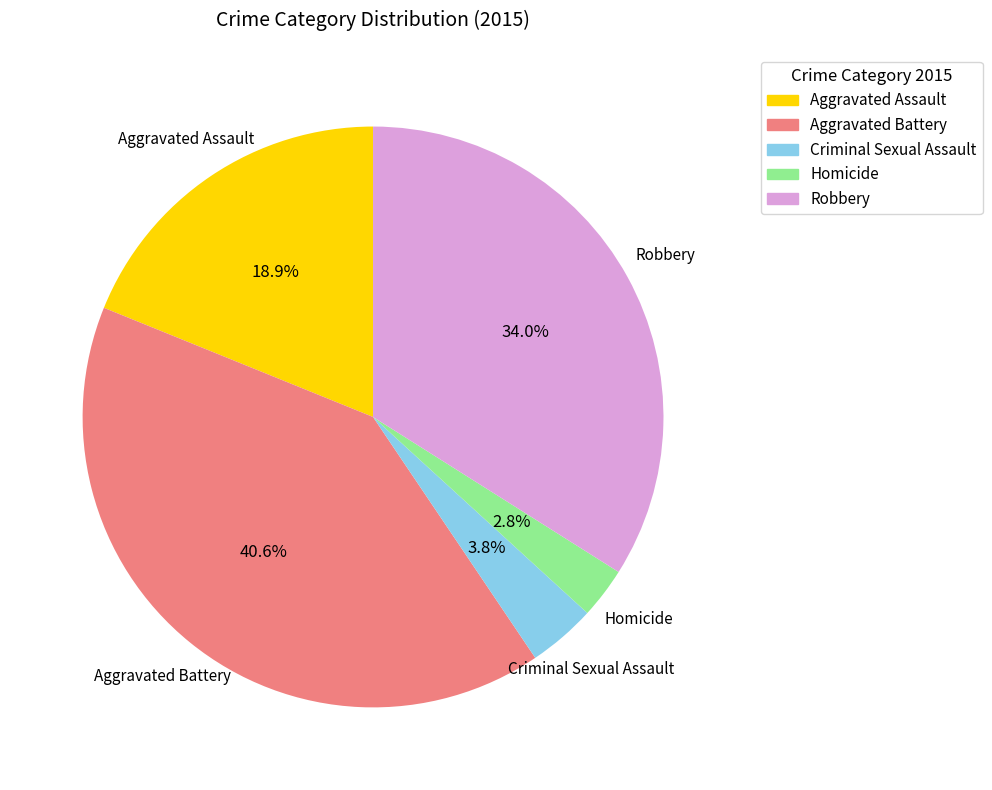

What percentage is NOT represented by Homicide?

97.2%